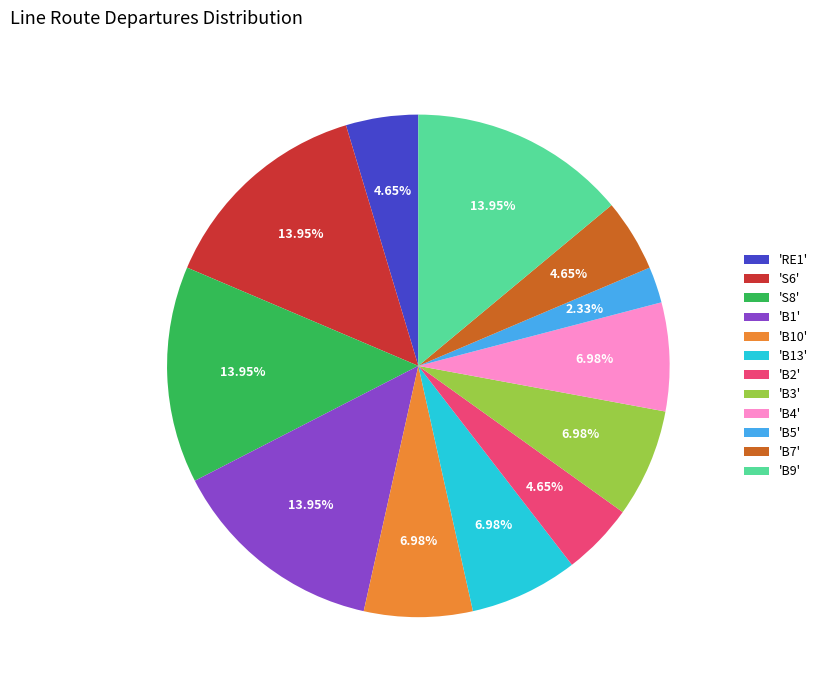

Which has a higher value, 'RE1' or 'B9'?

'B9'